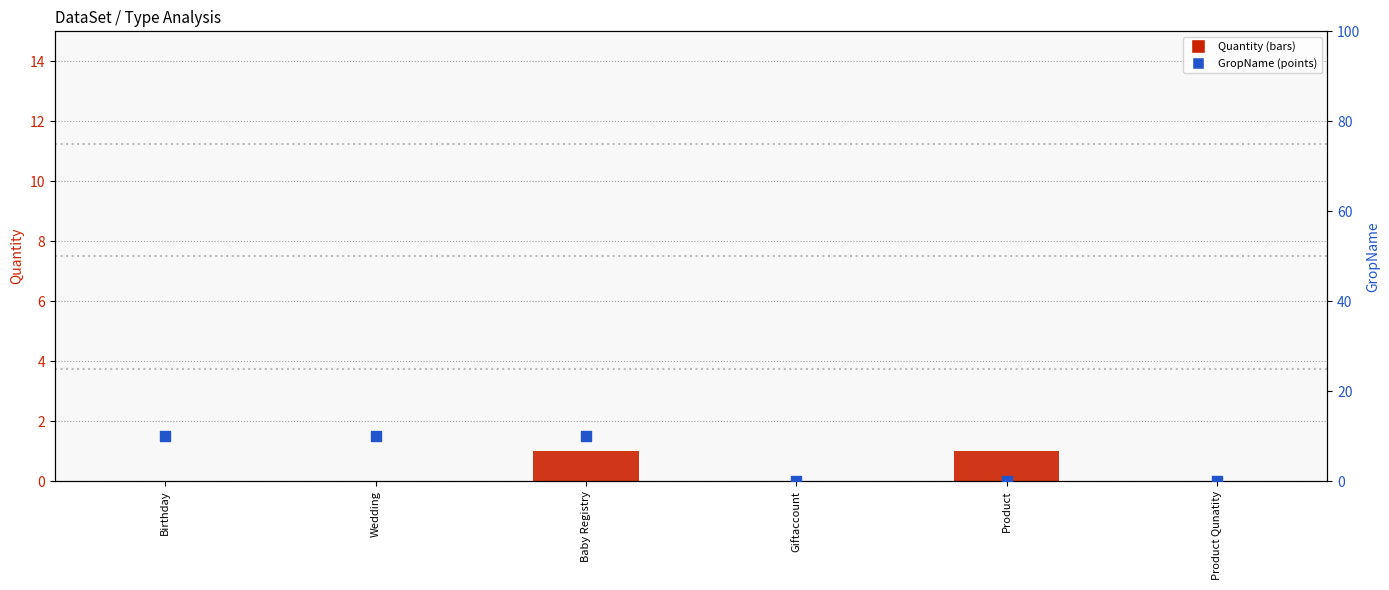

Which series contains the lowest Y value?

Quantity